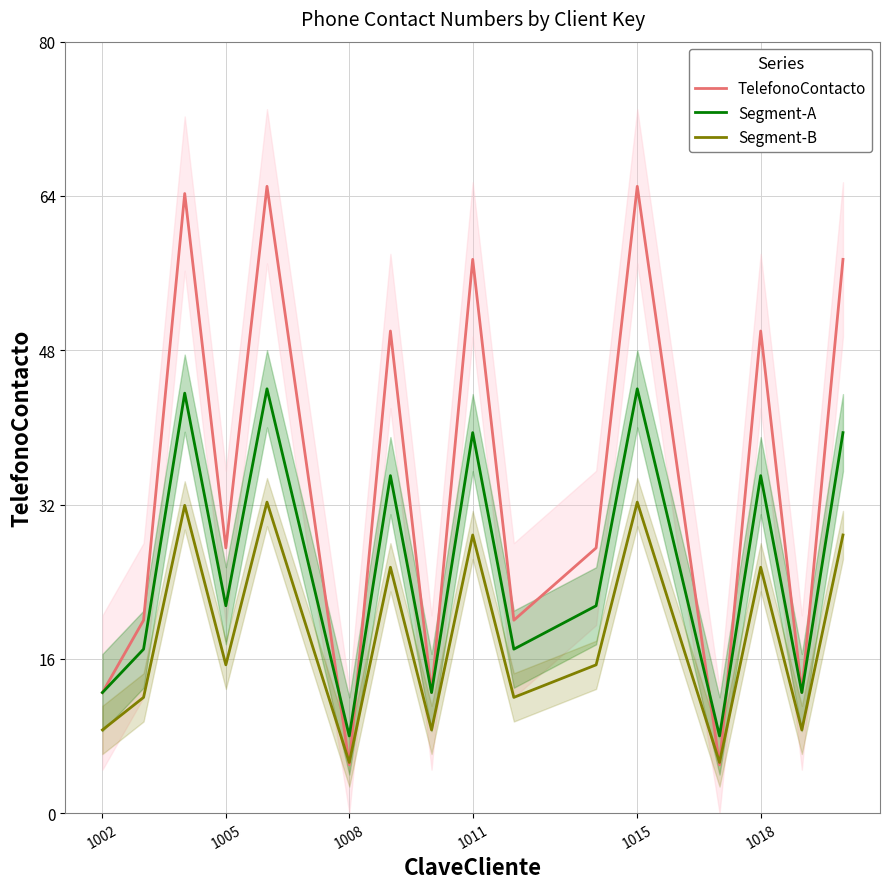

Which series has the largest total across all categories?

TelefonoContacto